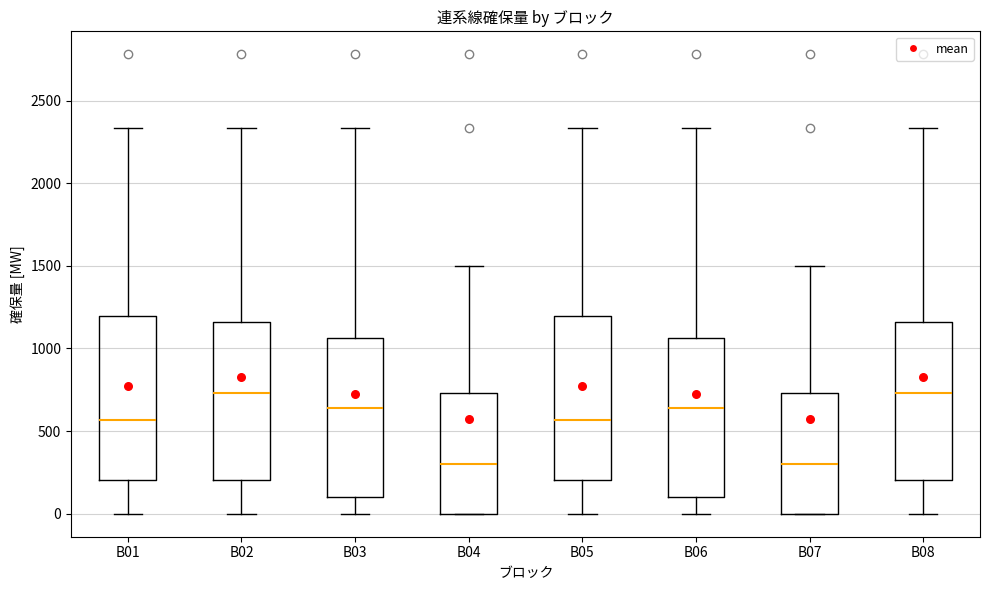

Reading left to right, read every box against the y-axis: the position of its median line, the range the box covers, and the ends of its whiskers. The values are not printed on the chart, so give them approximately, as read against the axis.

B01: median 550, box 200 to 1200, whiskers 0 to 2350
B02: median 750, box 200 to 1150, whiskers 0 to 2350
B03: median 650, box 100 to 1050, whiskers 0 to 2350
B04: median 300, box 0 to 750, whiskers 0 to 1500
B05: median 550, box 200 to 1200, whiskers 0 to 2350
B06: median 650, box 100 to 1050, whiskers 0 to 2350
B07: median 300, box 0 to 750, whiskers 0 to 1500
B08: median 750, box 200 to 1150, whiskers 0 to 2350